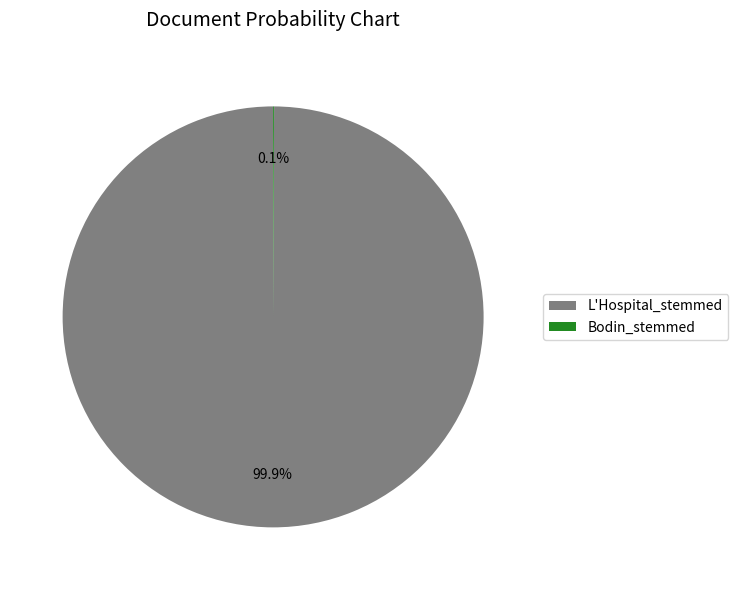

Does L'Hospital_stemmed represent more than half of the total?

Yes